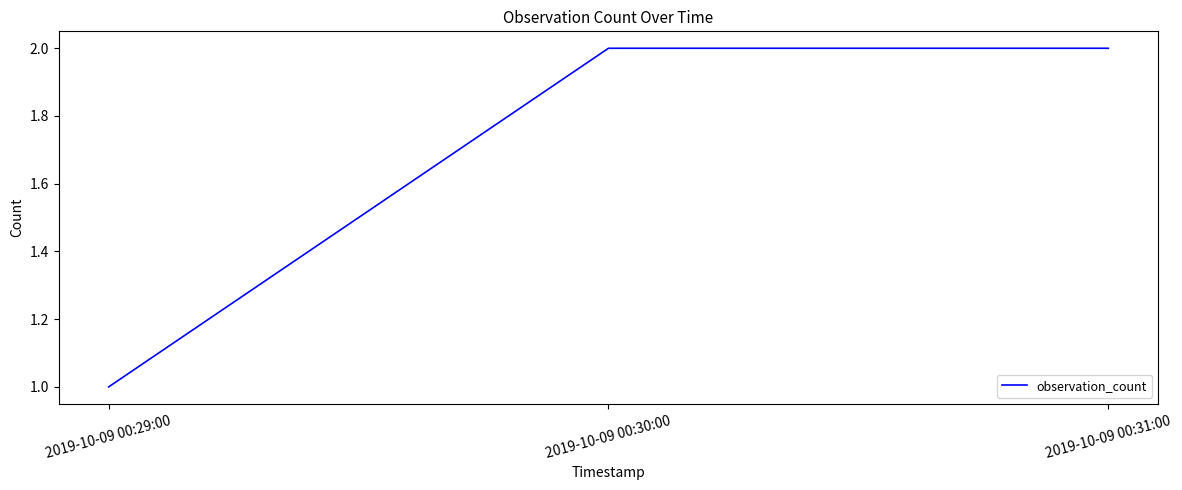

What is the change in value from 2019-10-09 00:29:00 to 2019-10-09 00:30:00?

+1